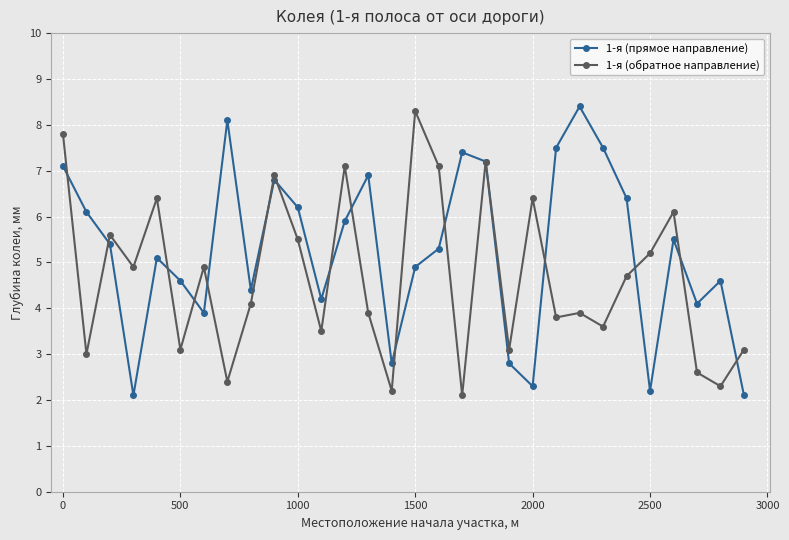

What is the average value of the 1-я (прямое направление) series?

5.3